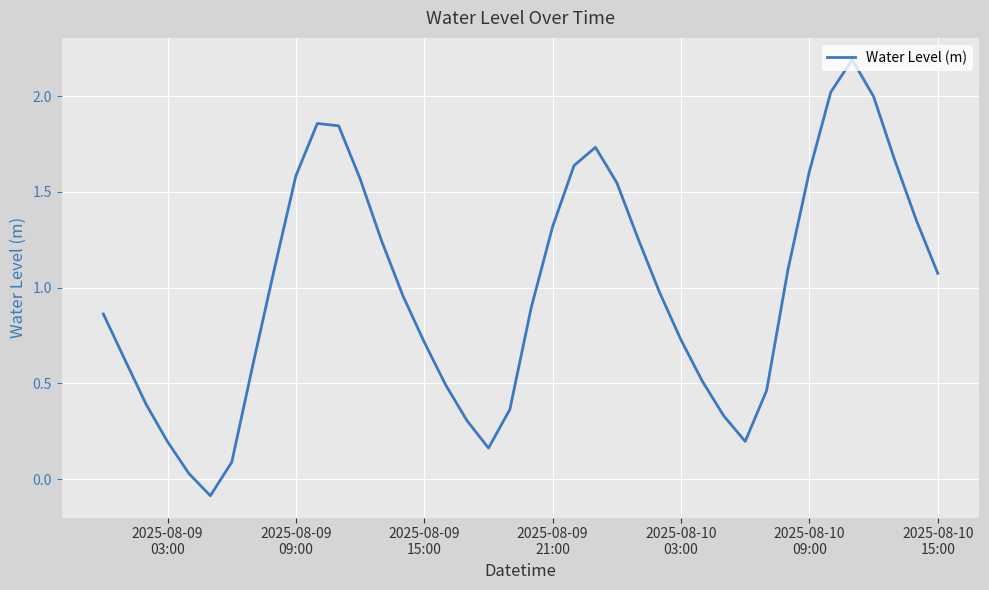

What is the difference between the maximum and minimum values?

2.3